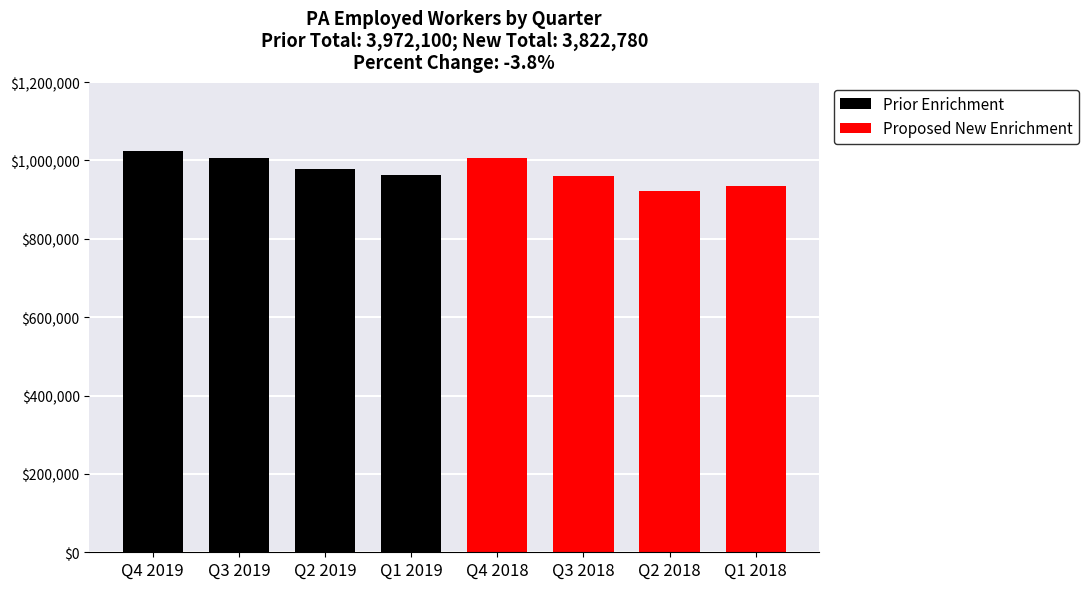

What is the value of the Prior Enrichment bar at the 4th from the left?

963700